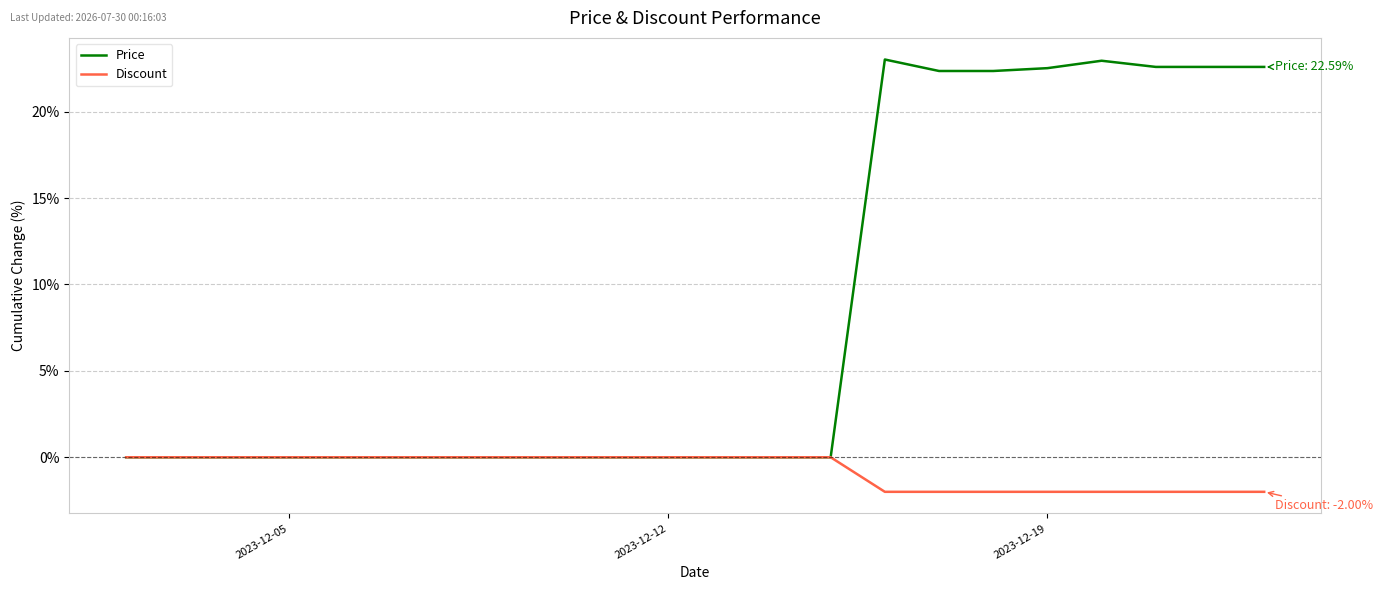

Which series has the largest range (max minus min)?

Price